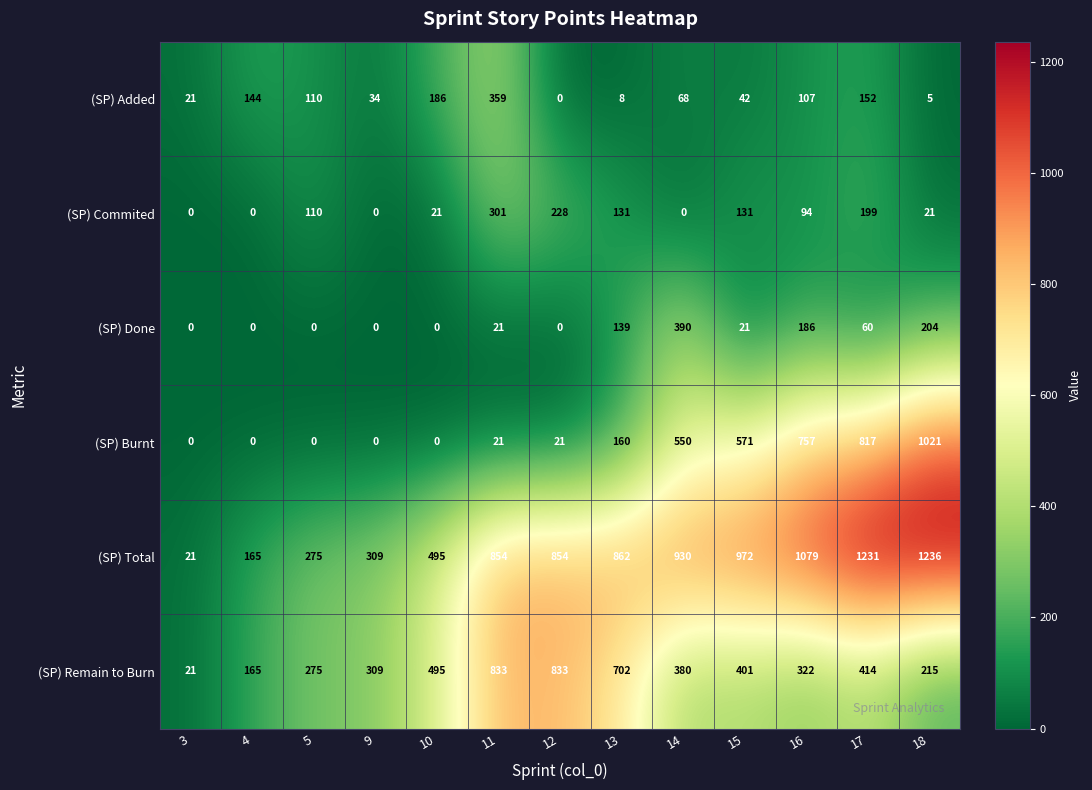

At which label is (SP) Remain to Burn closest to 427?

17